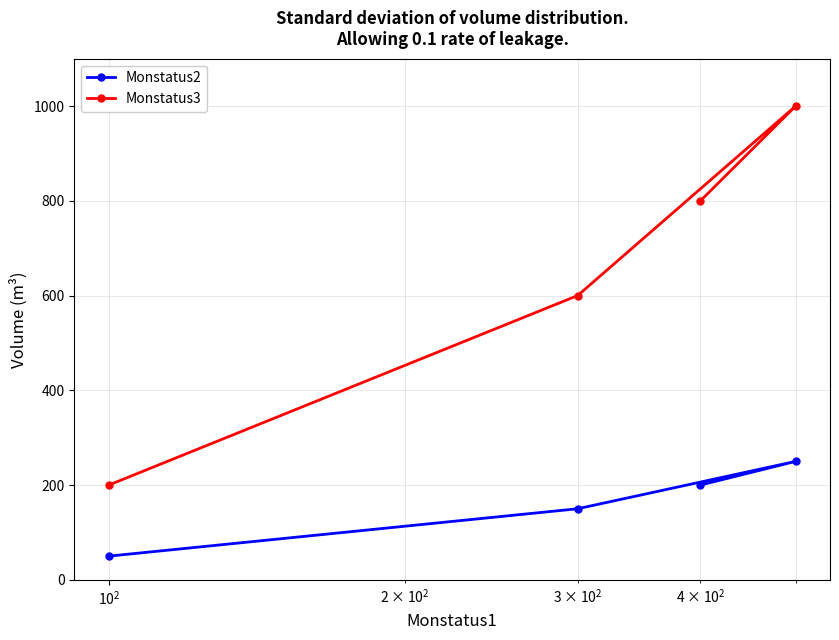

What is the difference between the second highest and minimum values in the Monstatus3 series?

600